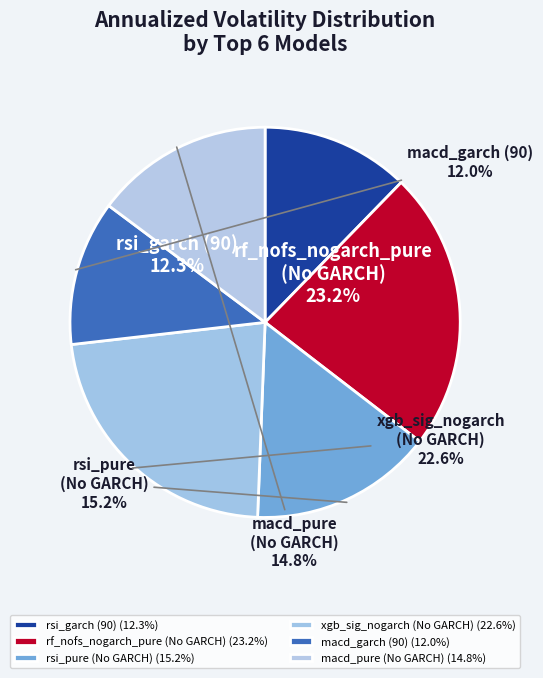

Does rsi_garch (90) account for over 50% of the chart?

No